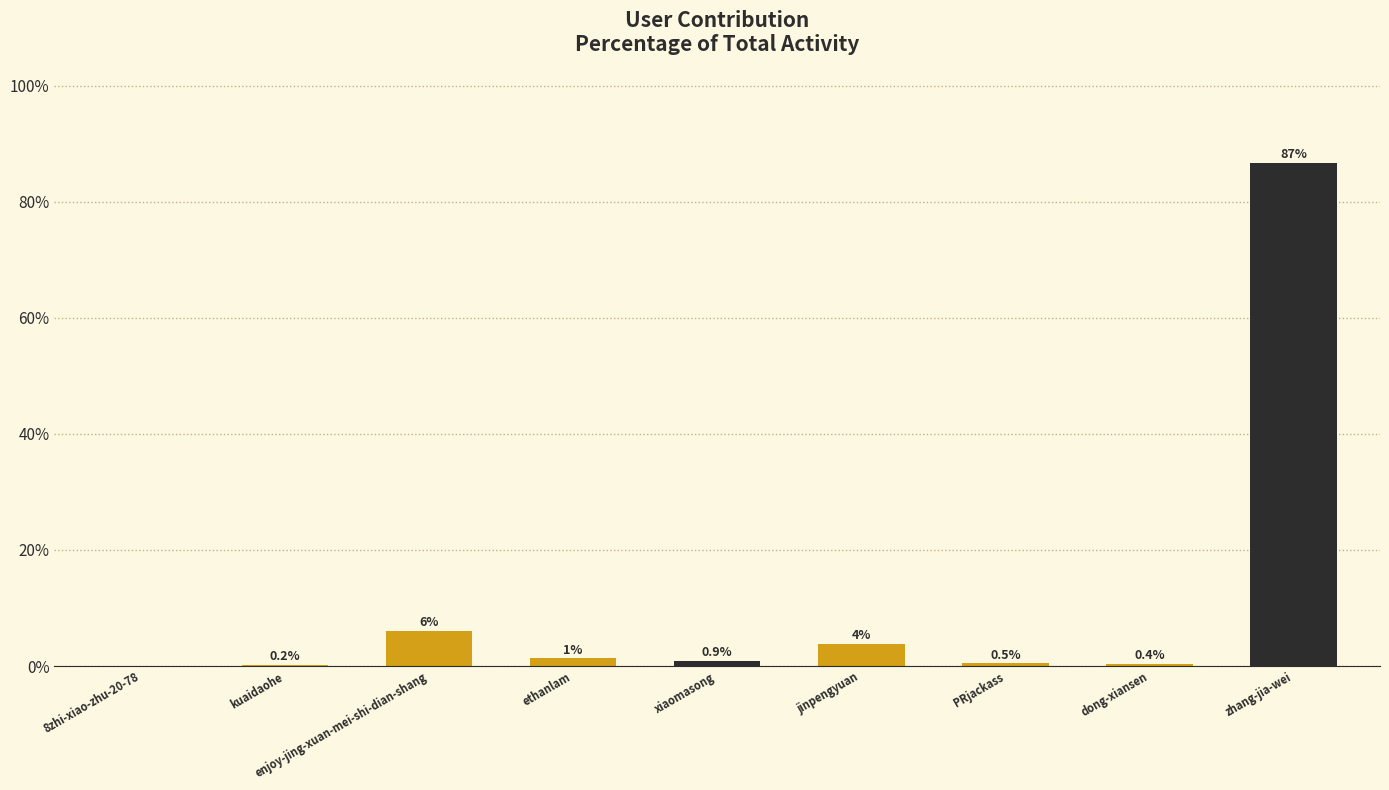

Where is the data nearest to the value 43?

enjoy-jing-xuan-mei-shi-dian-shang